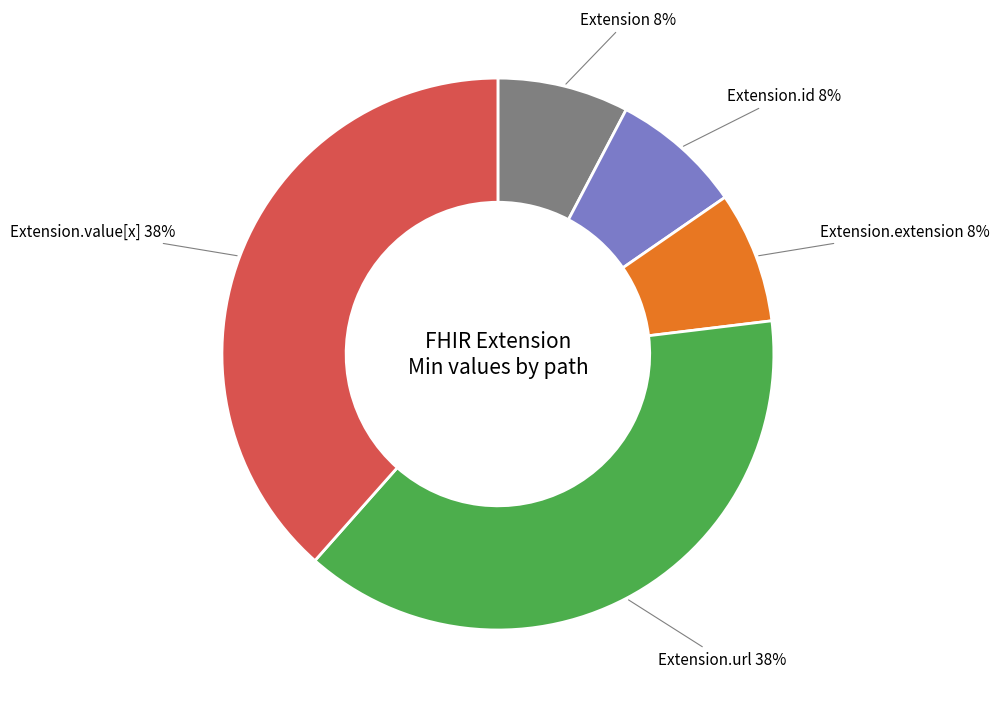

To the nearest percent, what is the average slice percentage?

20%